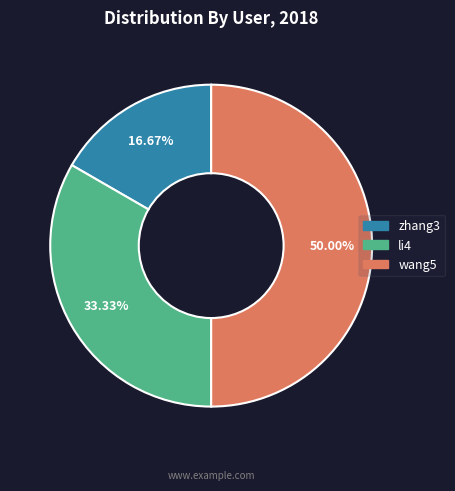

Is zhang3 the majority of the pie?

No